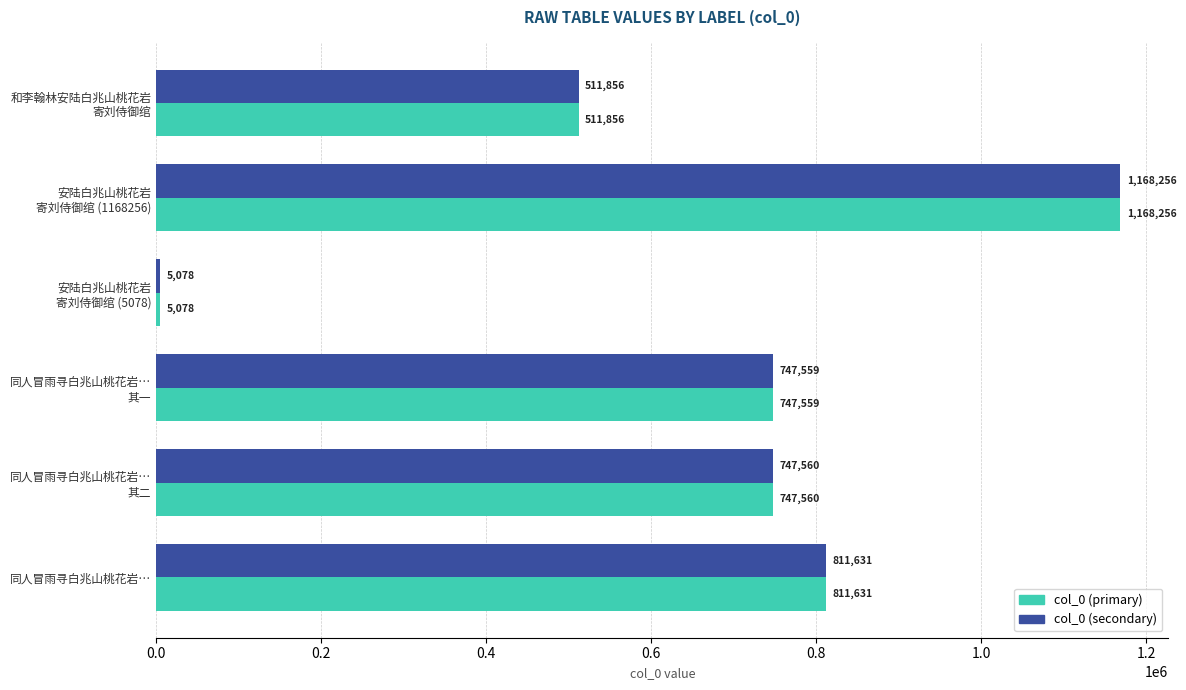

What are all the series names shown in the legend?

col_0 (primary), col_0 (secondary)